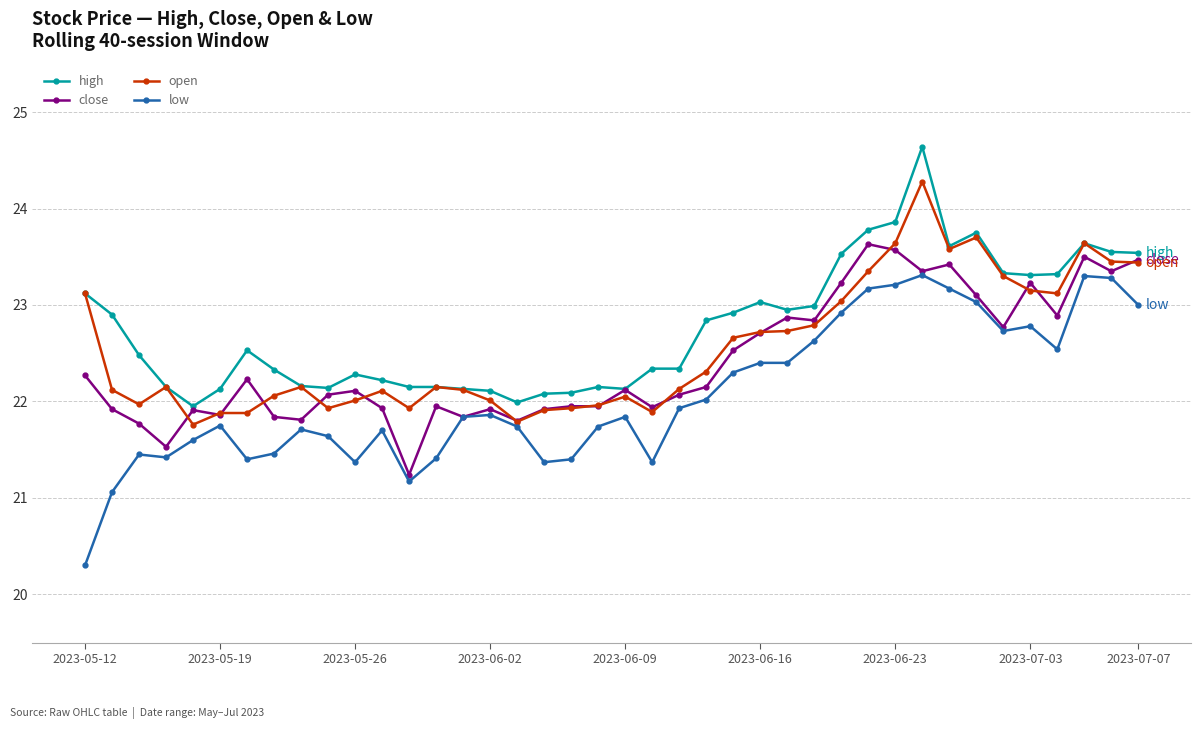

True or false: close has more than 1 interior local peaks.

True